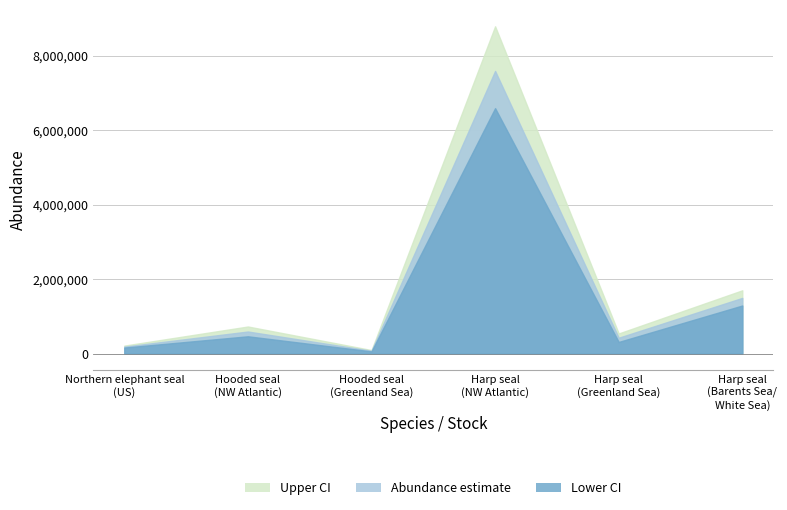

Count the number of data series in this chart.

3